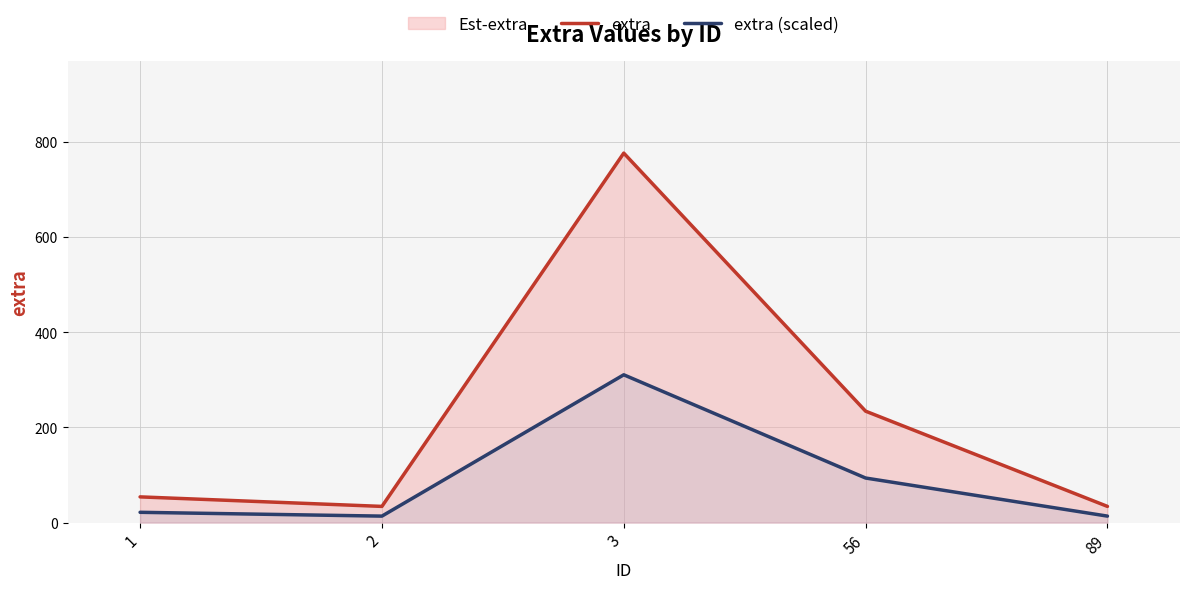

At which label is extra closest to 405?

56